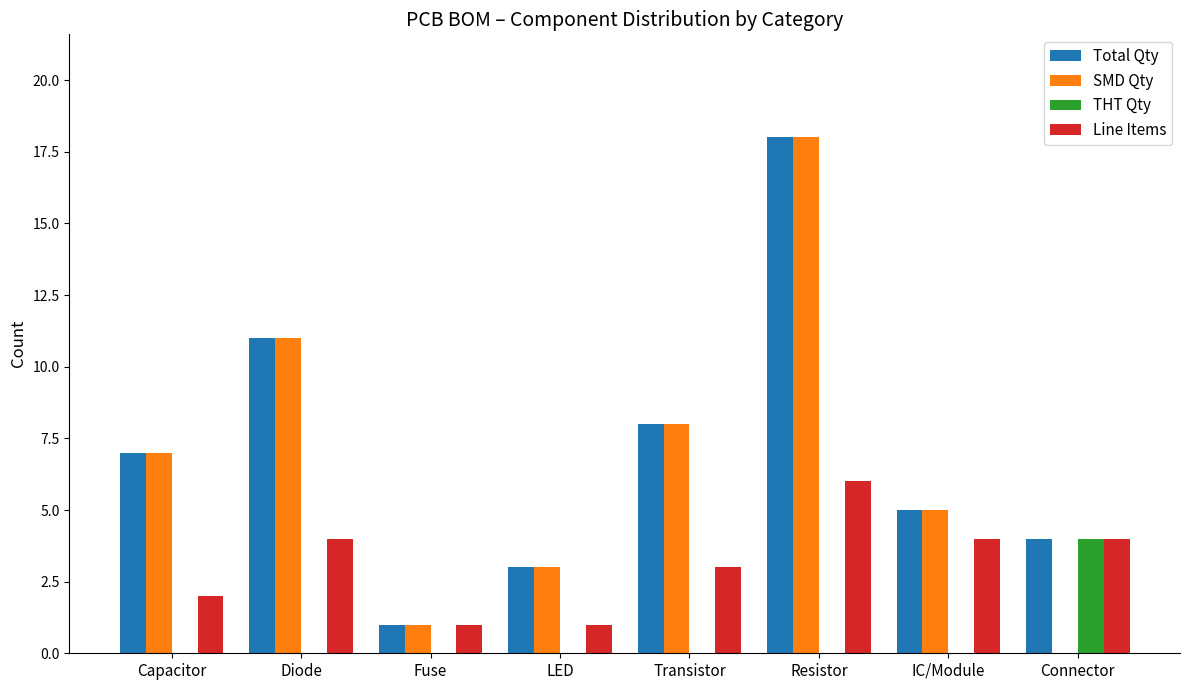

How many series are shown in this chart?

4